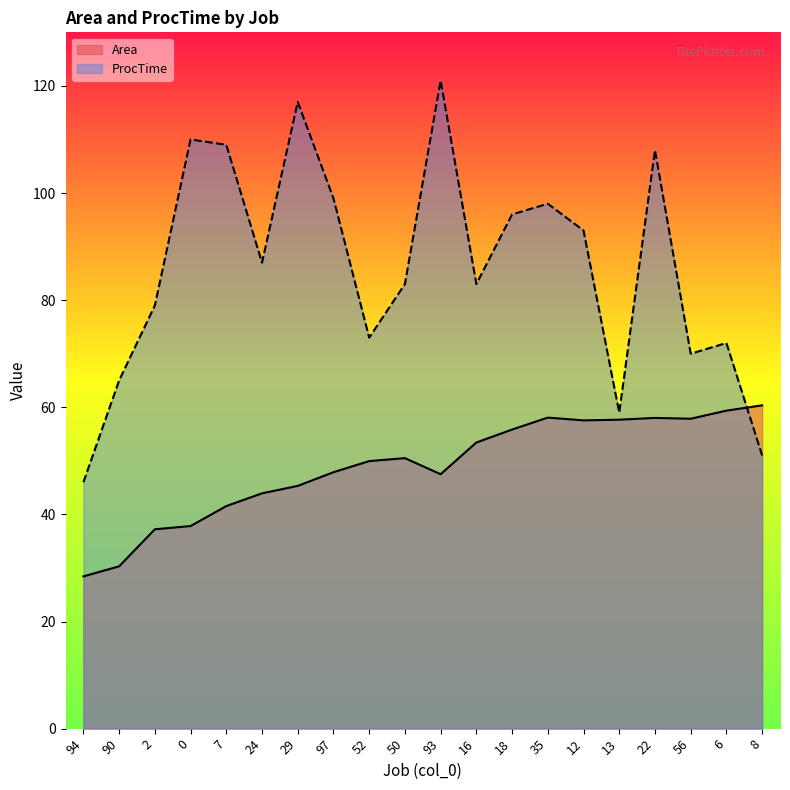

True or false: Area has a value of 90.7 at 35.

False